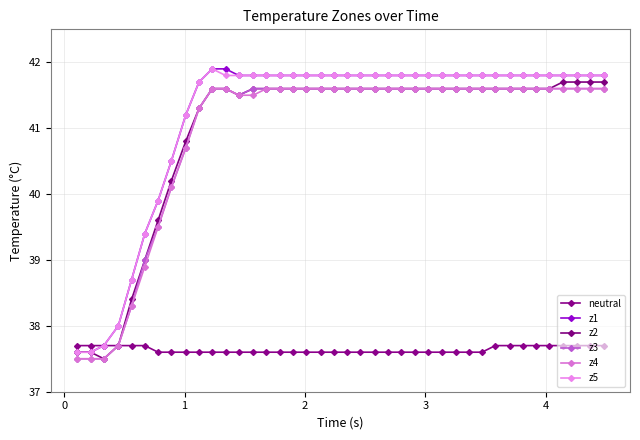

Count the number of data series in this chart.

6